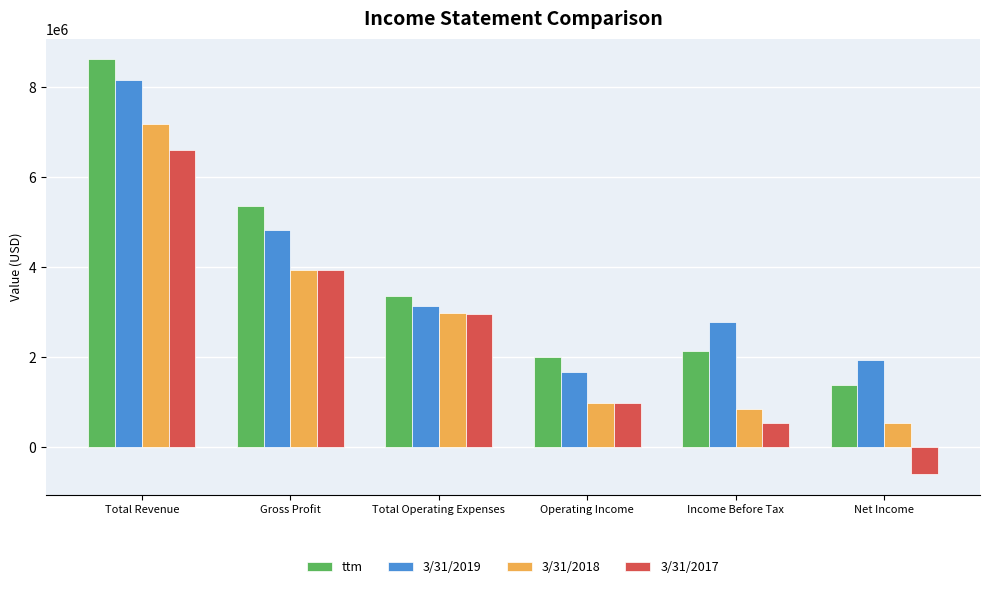

At which label is 3/31/2019 closest to 4923004?

Gross Profit